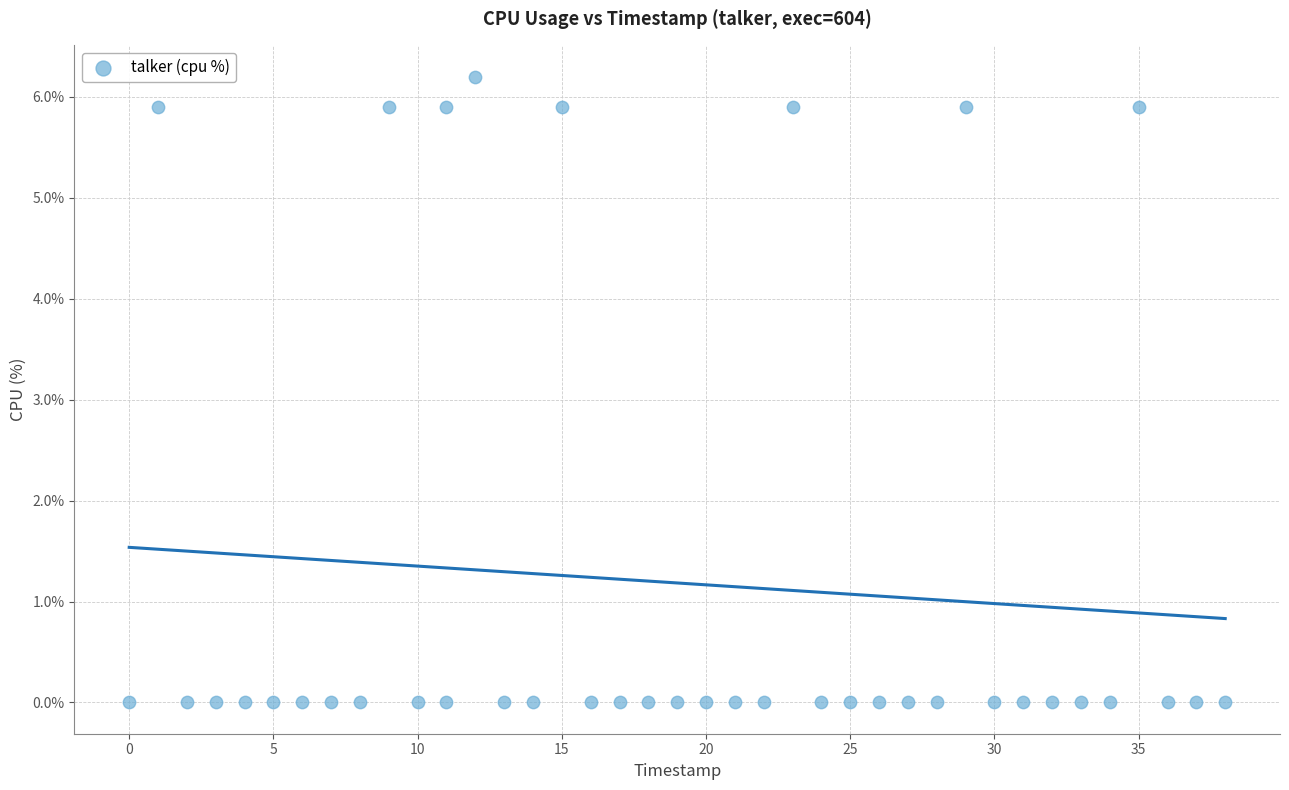

What is the range of X values (max minus min)?

38.0